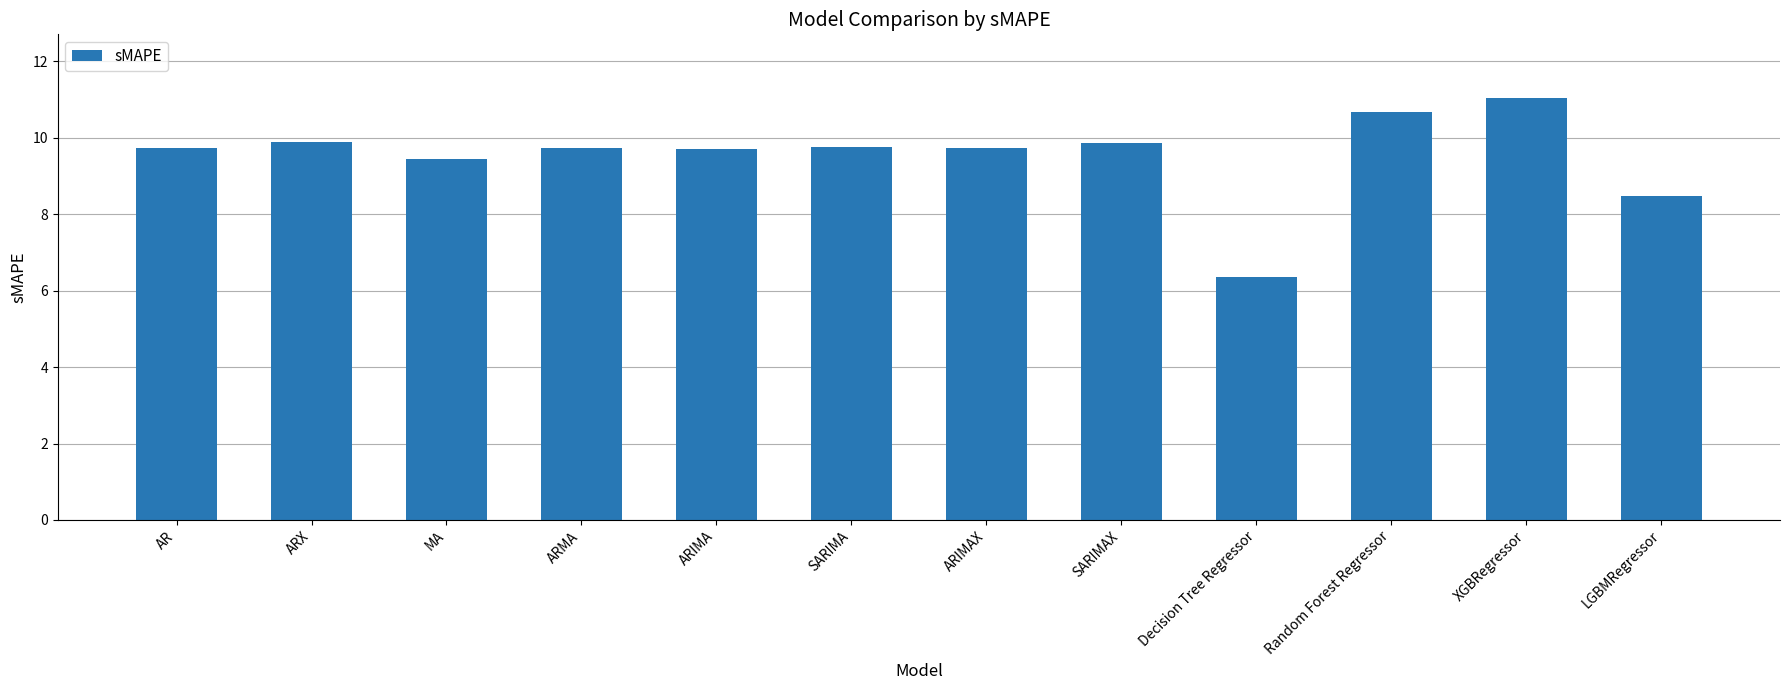

What is the sum of all values?

114.4